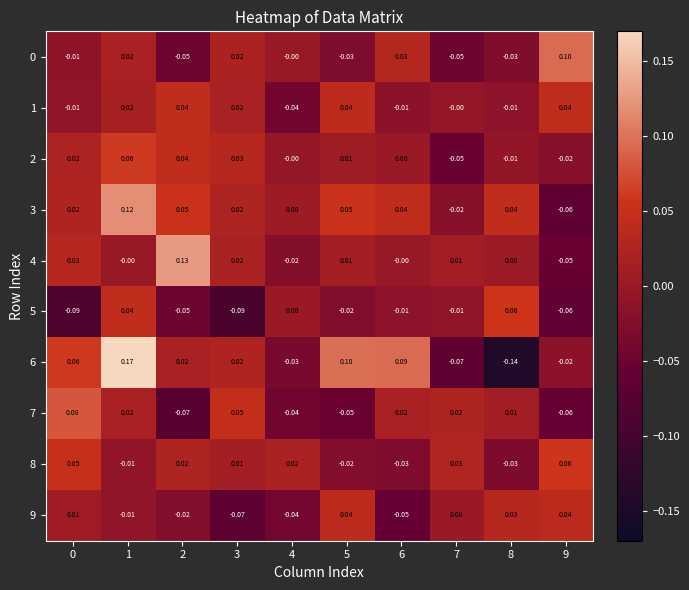

Which series has the widest spread of values?

6